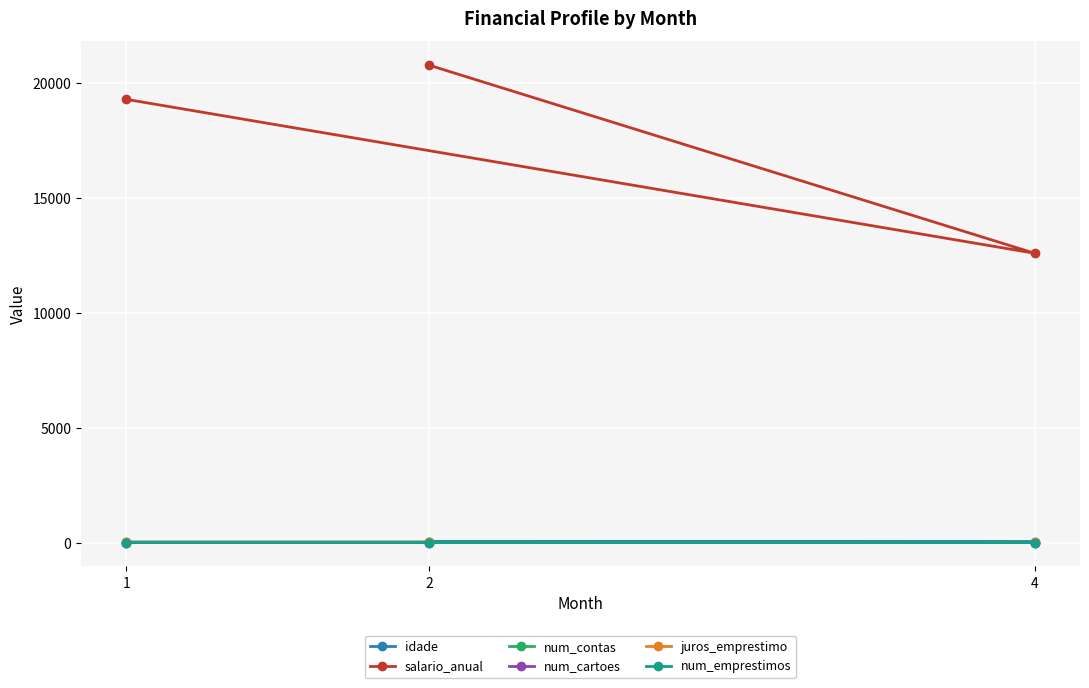

Which series has the largest range (max minus min)?

salario_anual